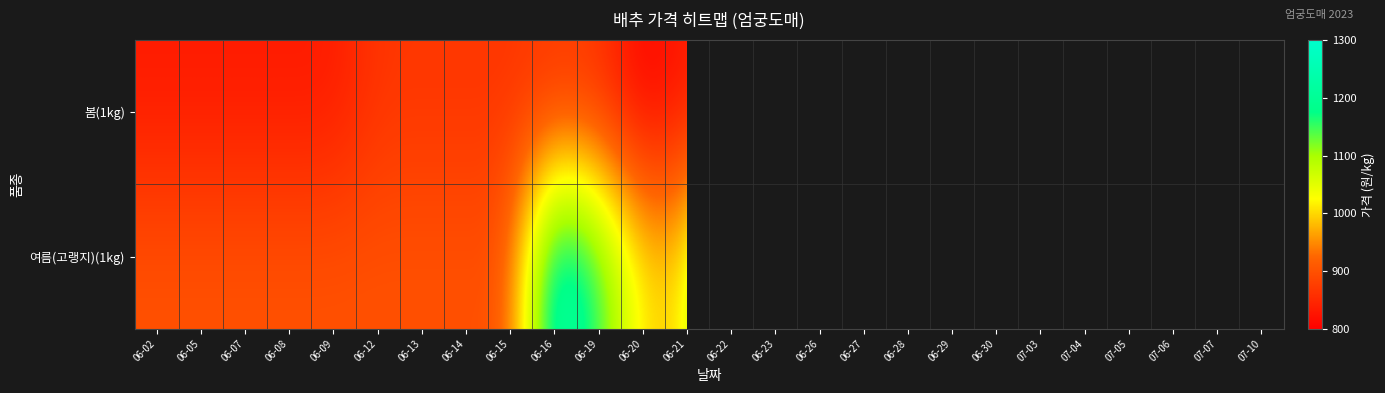

Rank the series by their maximum value, from lowest to highest.

봄(1kg), 여름(고랭지)(1kg)